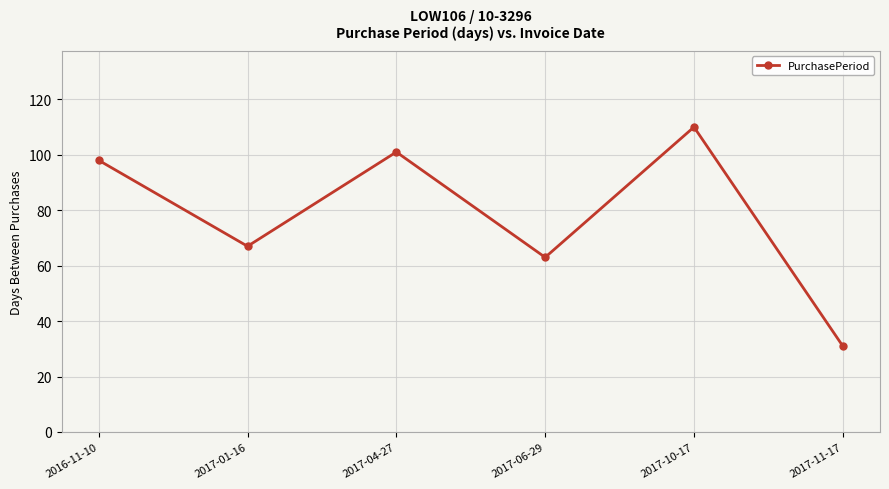

What is the average value?

78